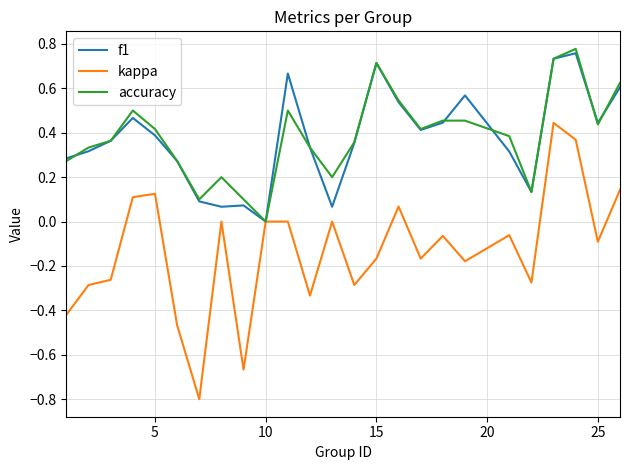

What is the minimum value for kappa?

-0.8